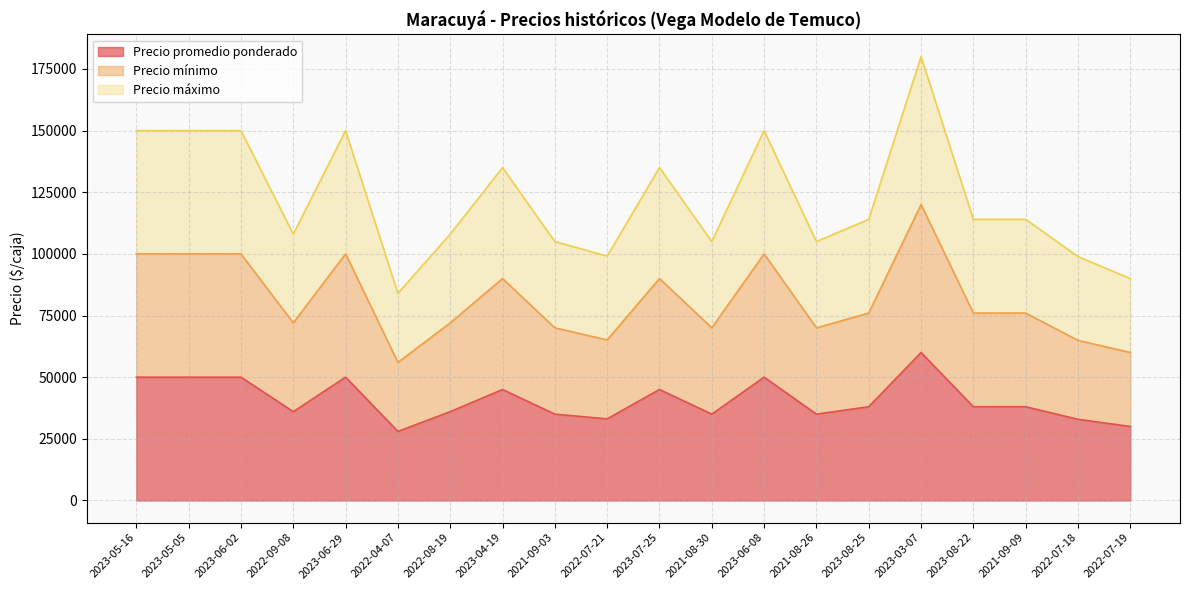

How many lines are shown in the chart?

3